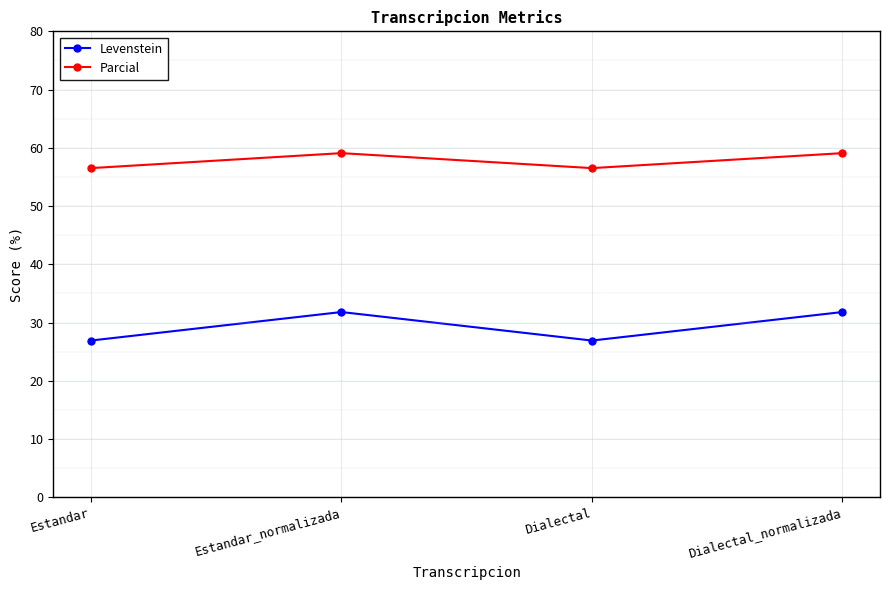

What is the label of the 3rd point from the left?

Dialectal